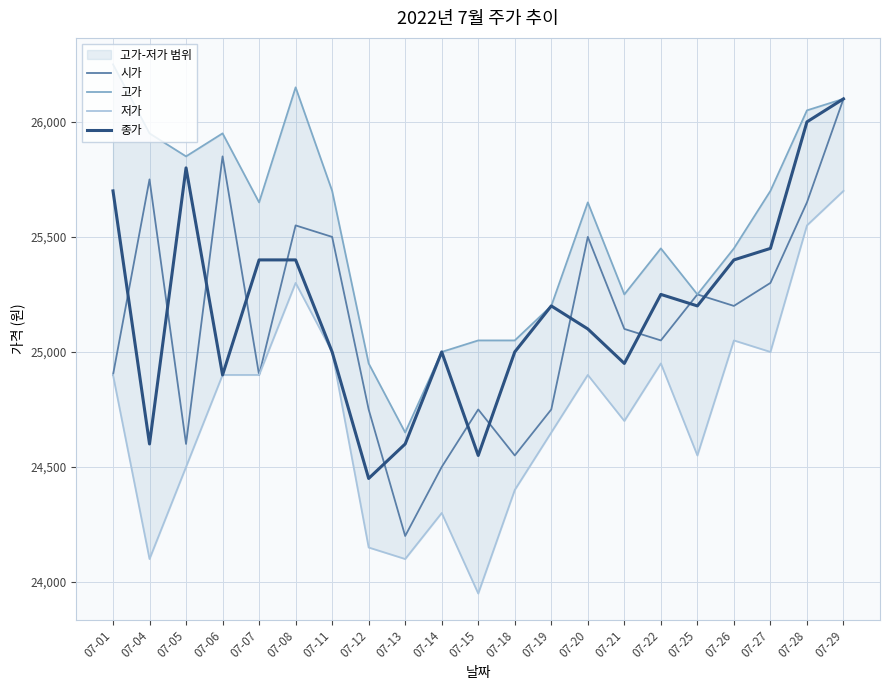

The value of 고가 at 07-28 is 46880. True or false?

False